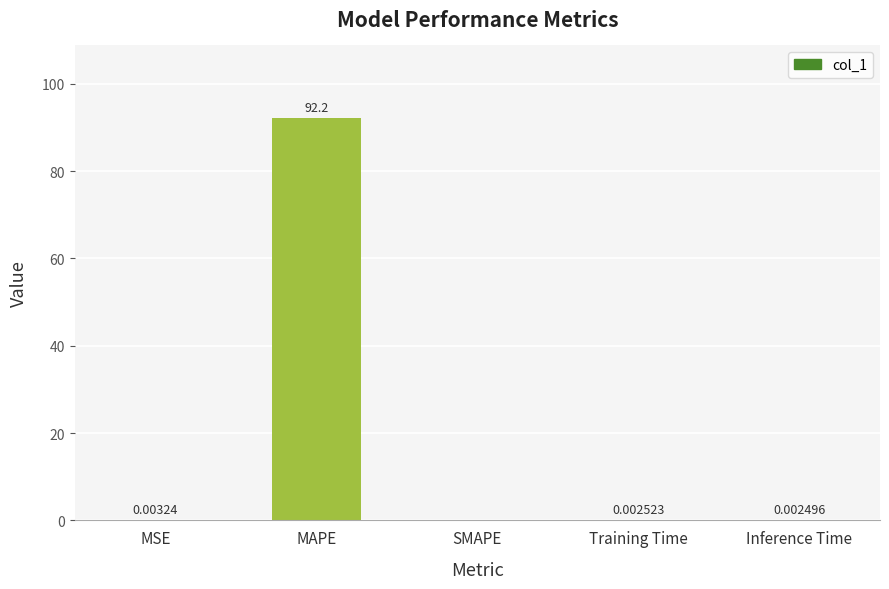

What is the sum of all values?

92.2